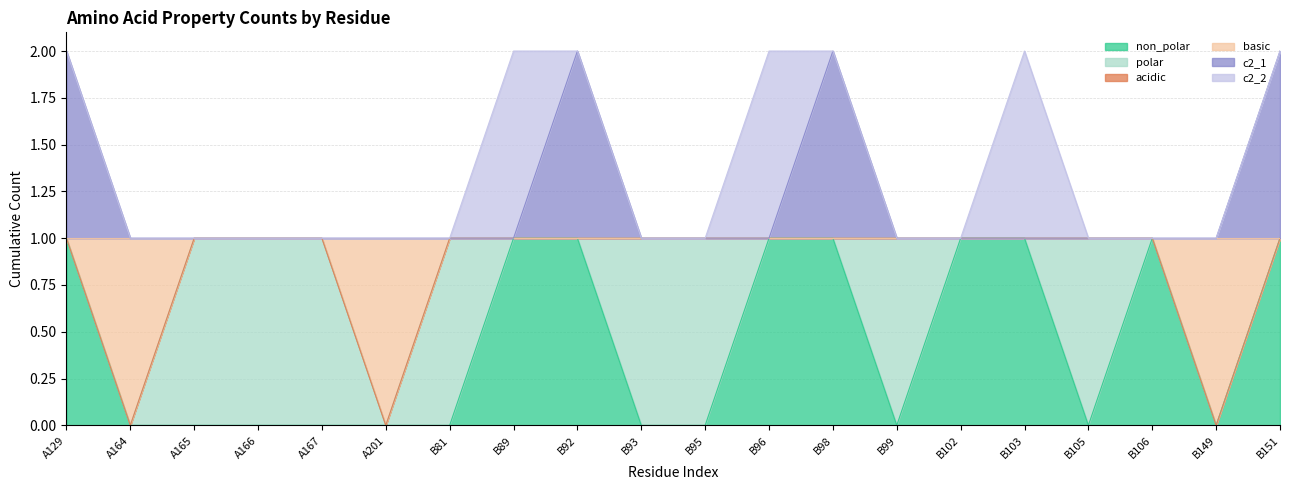

Does the chart have visible grid lines?

Yes